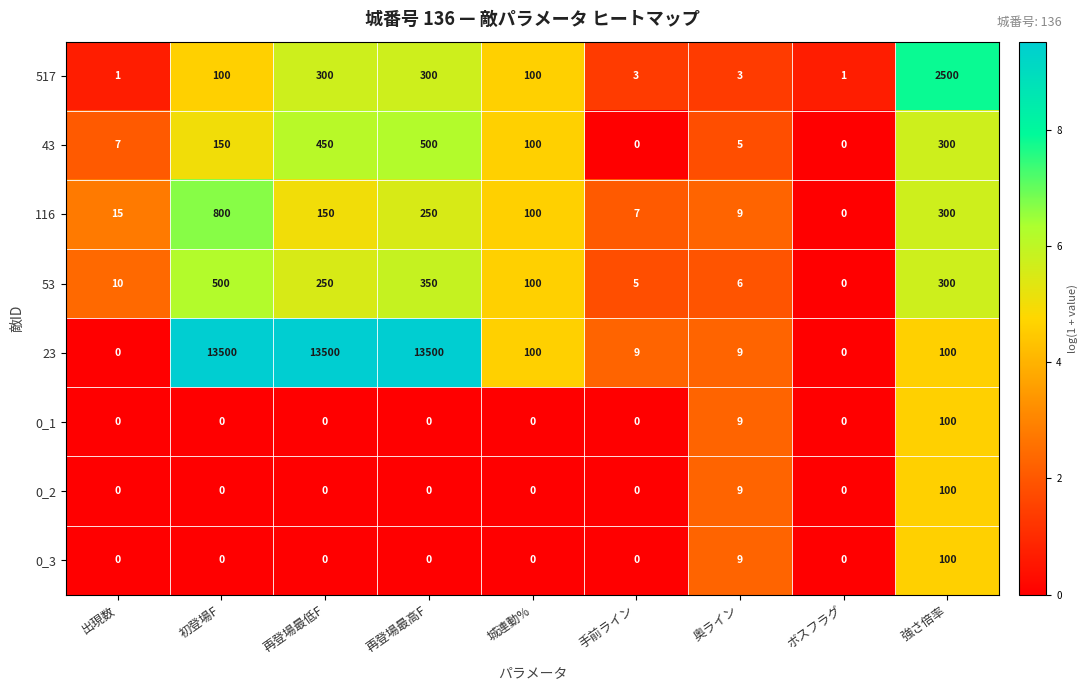

Between 手前ライン and ボスフラグ, which series saw the biggest shift?

23